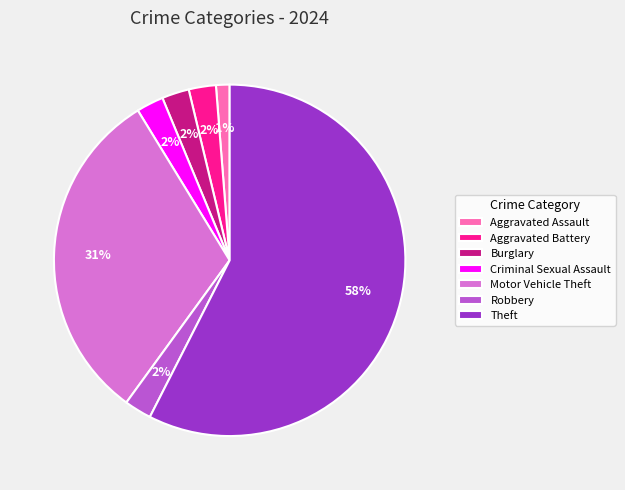

Between Aggravated Assault and Theft, which is larger?

Theft